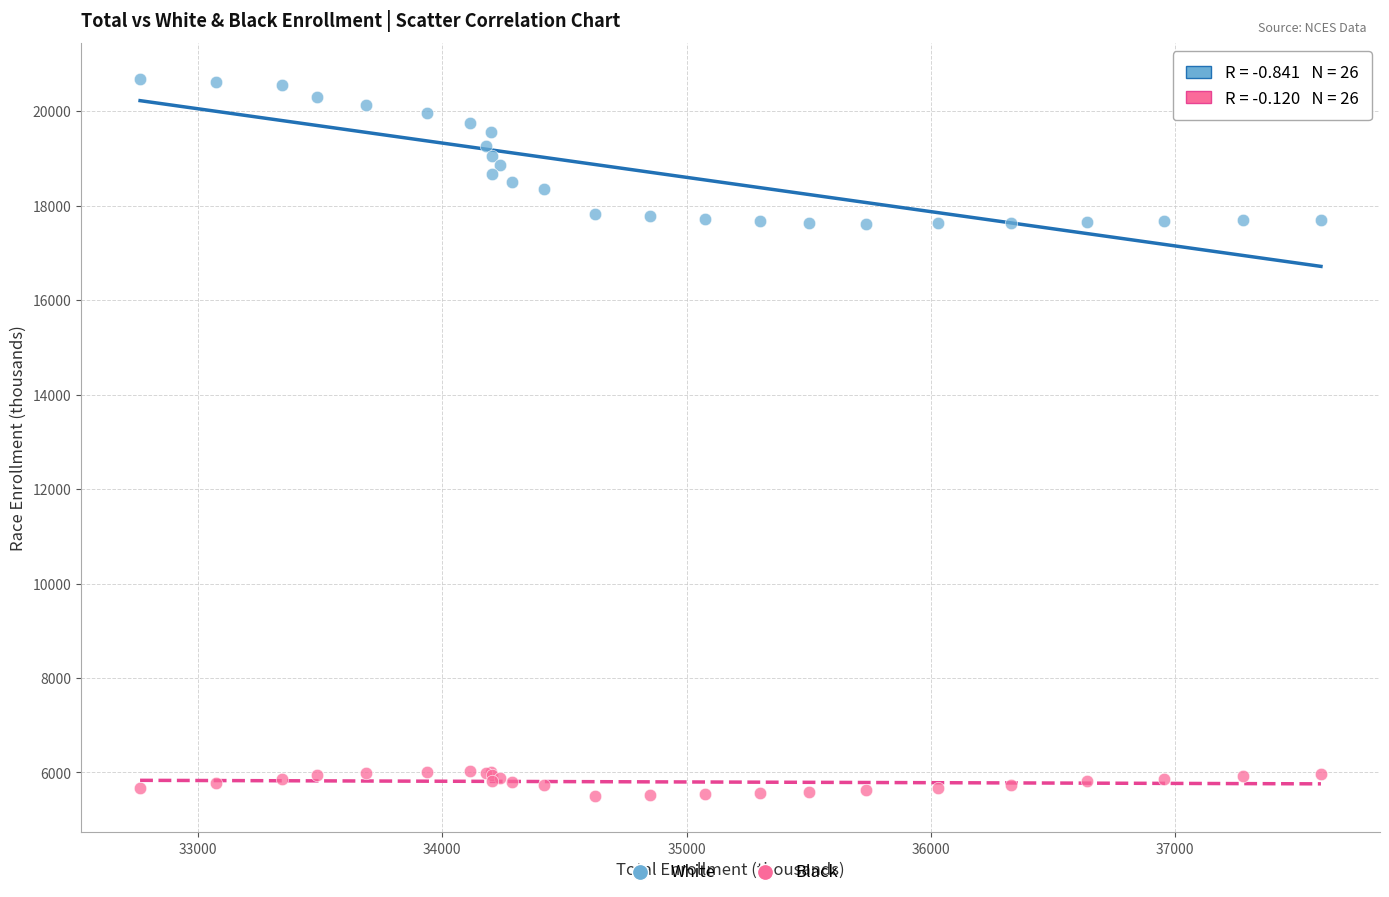

What are all the series names shown in the legend?

White, Black